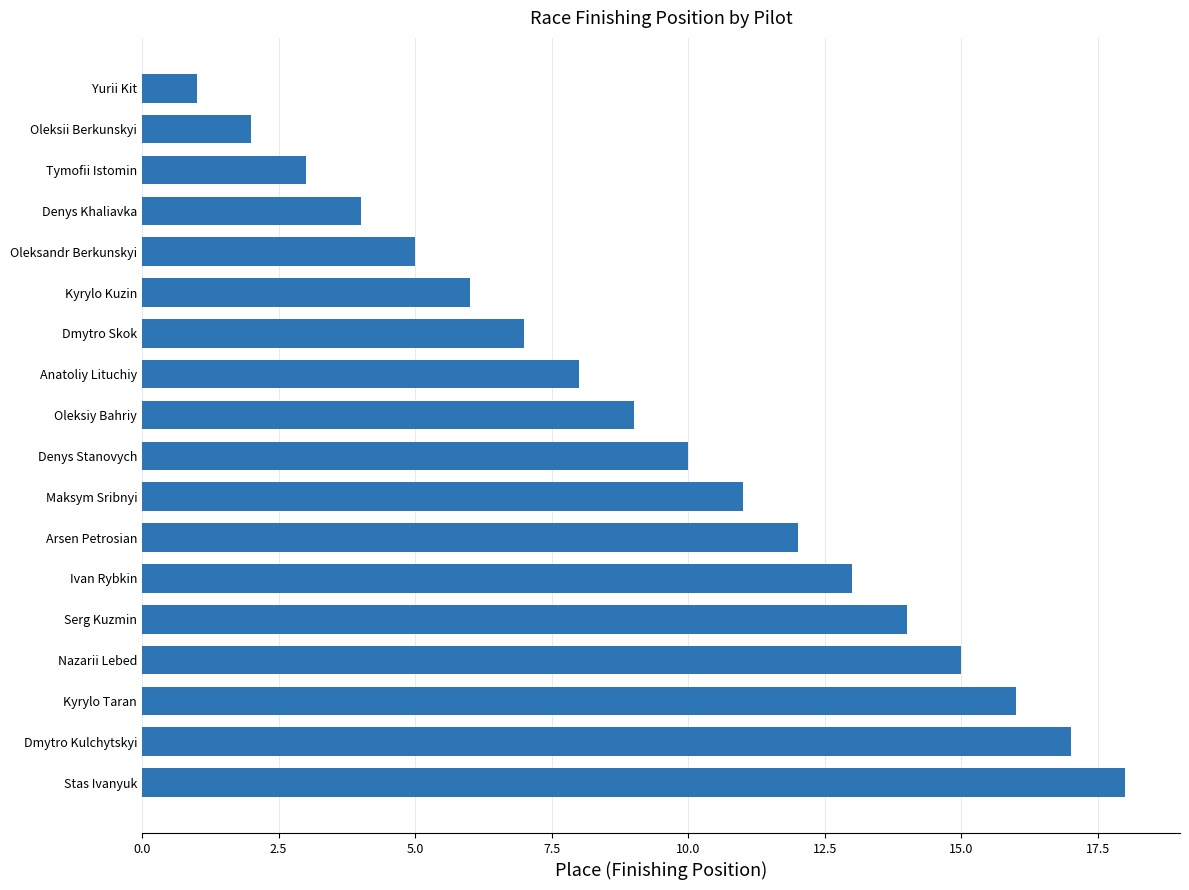

The value at Dmytro Skok is 10. True or false?

False